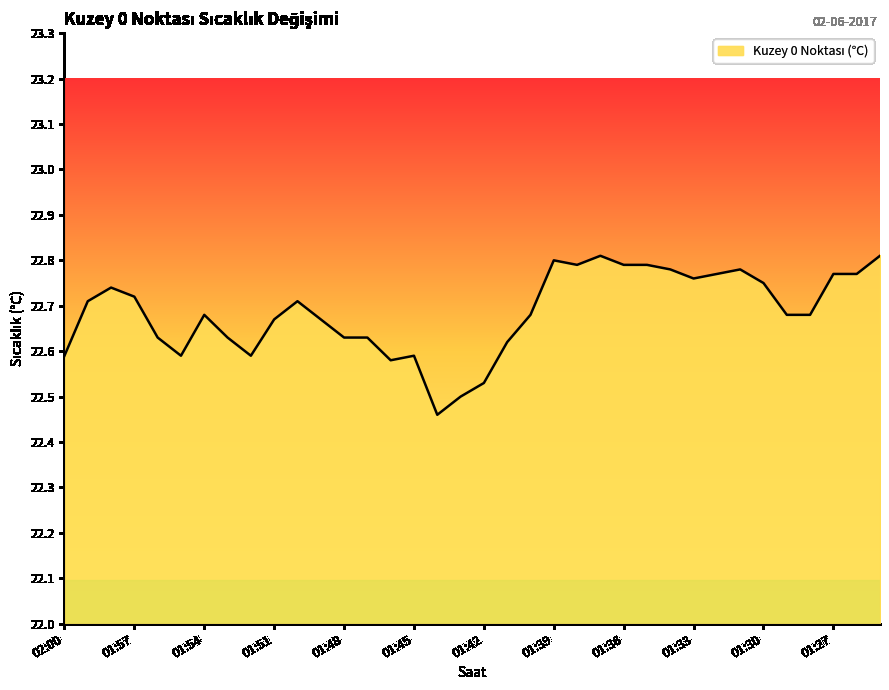

Where is the data nearest to the value 22?

01:44